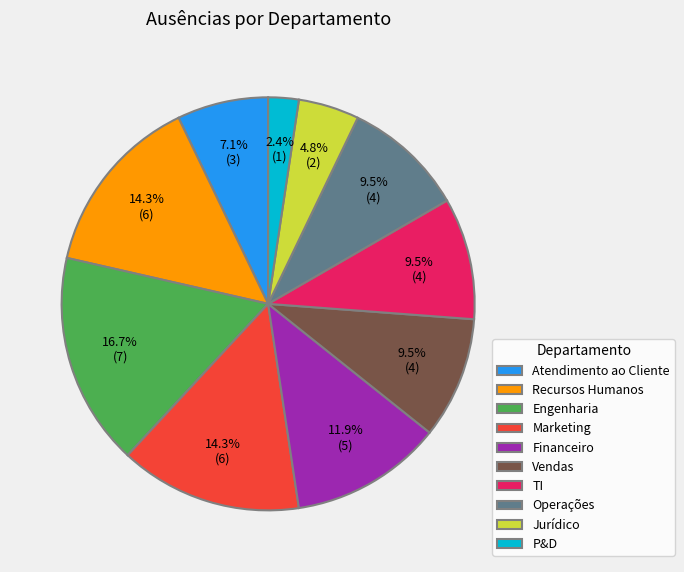

What is the ratio of the value at Engenharia to the value at Jurídico?

3.5